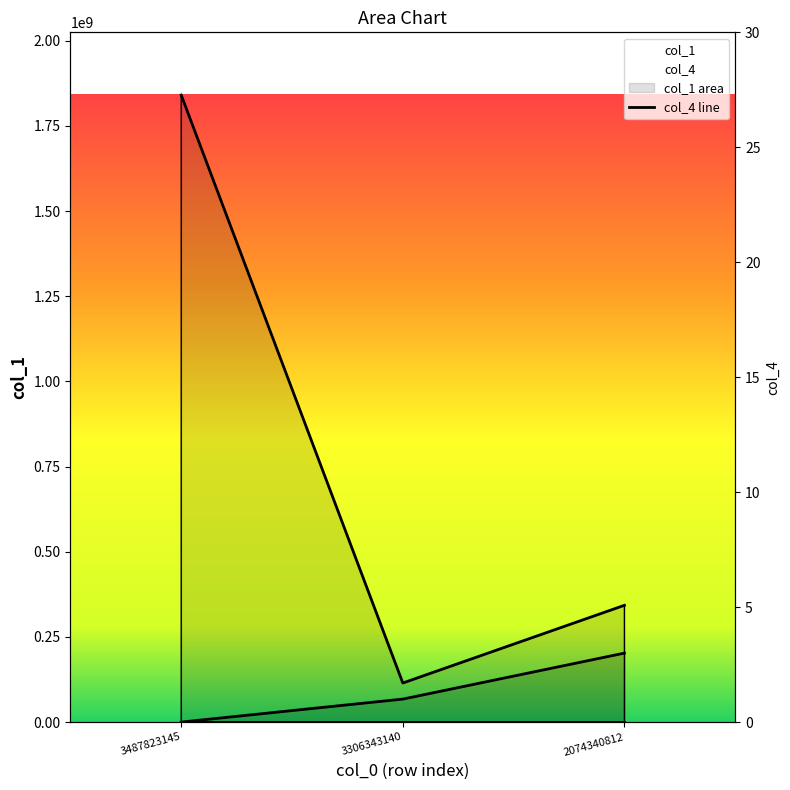

Reading left to right, list all the values displayed in this chart.

col_1: 3487823145=1840400508	3306343140=114664430	2074340812=342741486
col_4: 3487823145=0	3306343140=1	2074340812=3